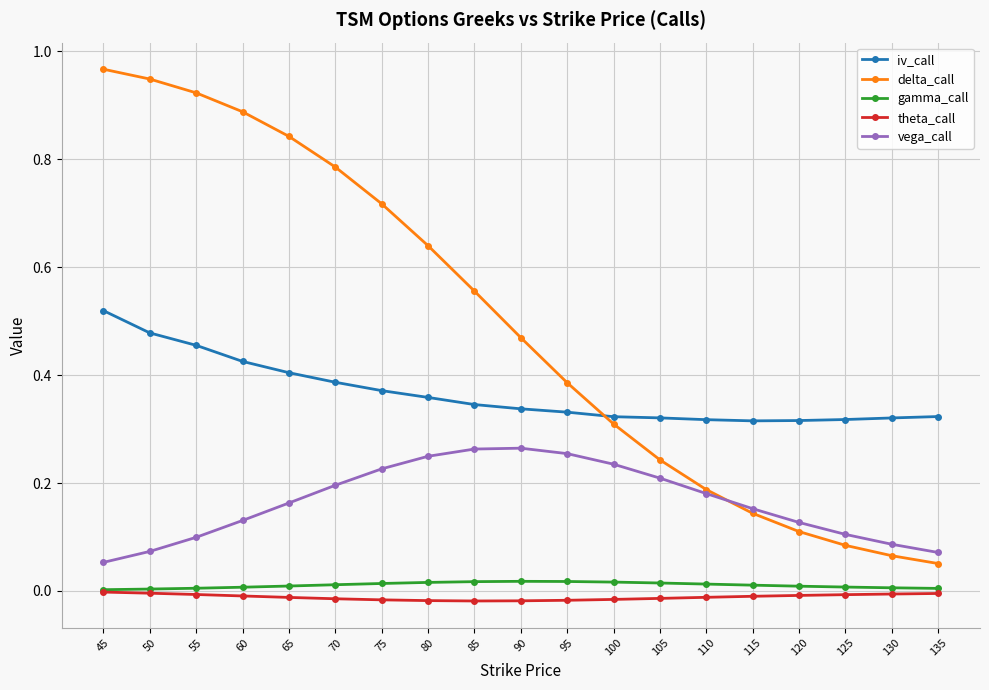

True or false: delta_call has more than 2 interior local peaks.

False